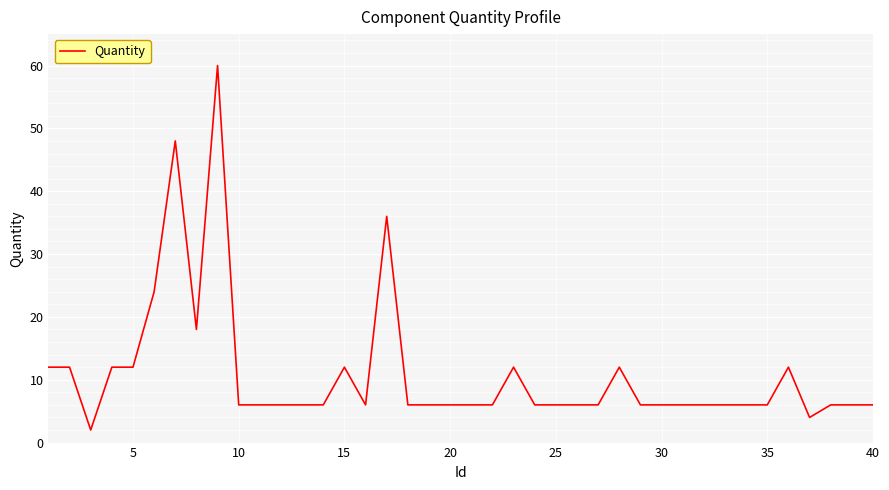

What value does the data have at 25?

6